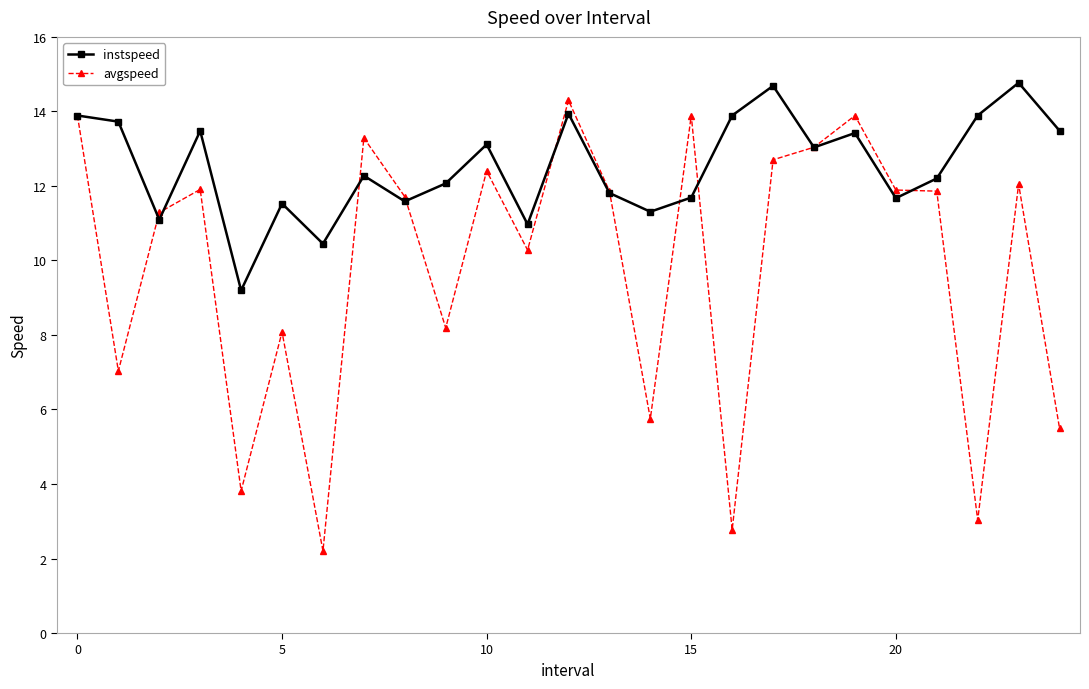

How many interior local valleys does the instspeed series have?

8